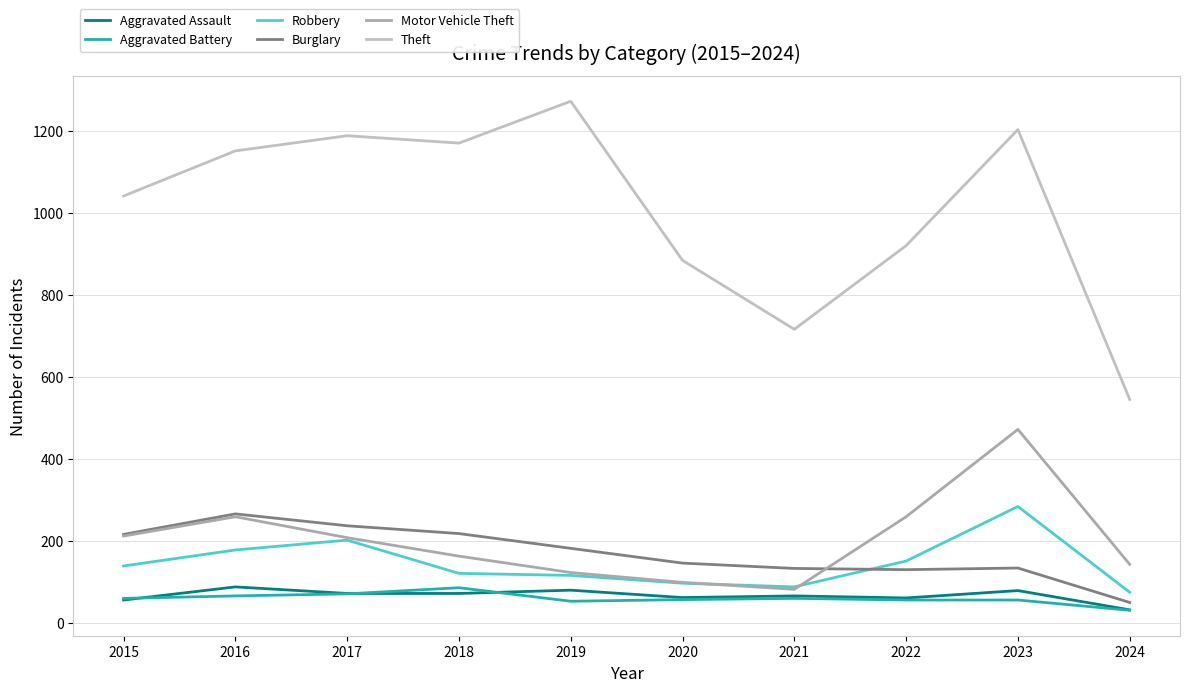

Reading left to right, extract all data points from this chart.

Aggravated Assault: 2015=56	2016=88	2017=72	2018=72	2019=80	2020=62	2021=66	2022=61	2023=79	2024=32
Aggravated Battery: 2015=60	2016=66	2017=71	2018=86	2019=53	2020=57	2021=60	2022=56	2023=56	2024=31
Robbery: 2015=139	2016=178	2017=202	2018=121	2019=116	2020=97	2021=88	2022=151	2023=284	2024=75
Burglary: 2015=216	2016=266	2017=237	2018=218	2019=182	2020=146	2021=133	2022=130	2023=134	2024=50
Motor Vehicle Theft: 2015=212	2016=259	2017=208	2018=163	2019=123	2020=99	2021=82	2022=259	2023=472	2024=143
Theft: 2015=1041	2016=1151	2017=1188	2018=1170	2019=1272	2020=884	2021=716	2022=920	2023=1203	2024=545